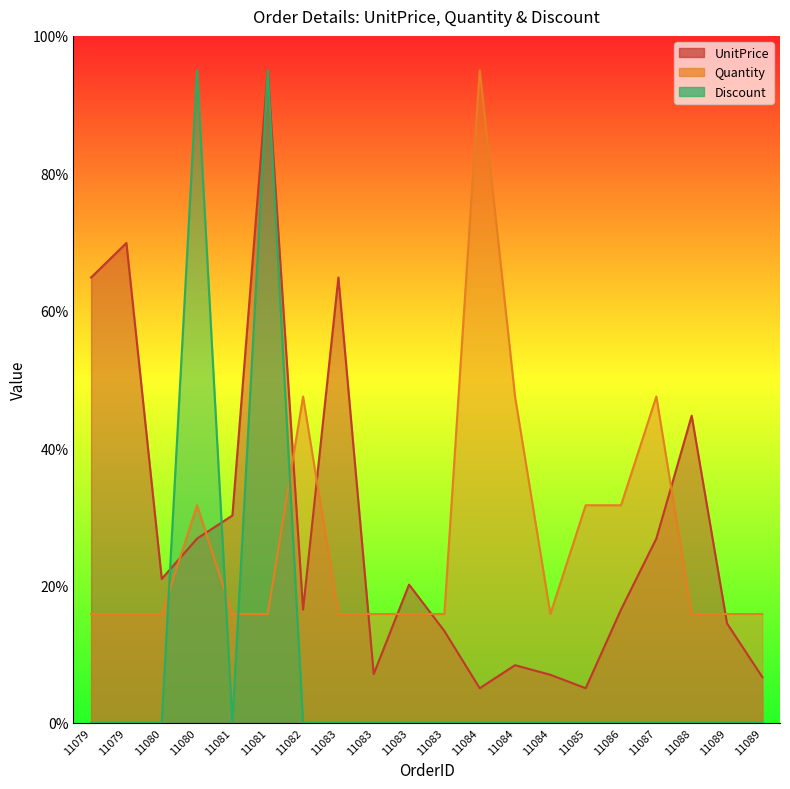

At which label is Quantity closest to 55?

11082